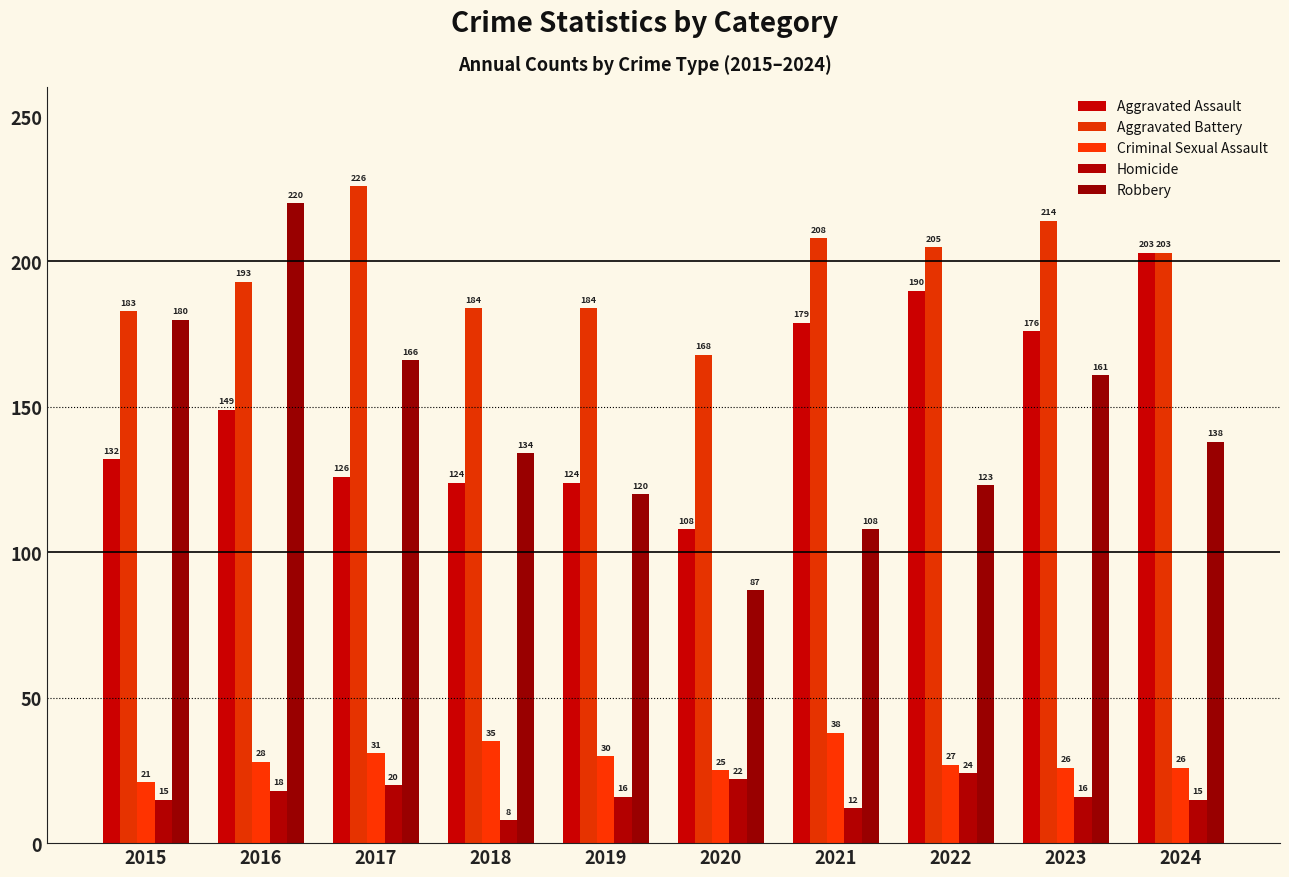

Which category has the highest value in the Aggravated Assault series?

2024